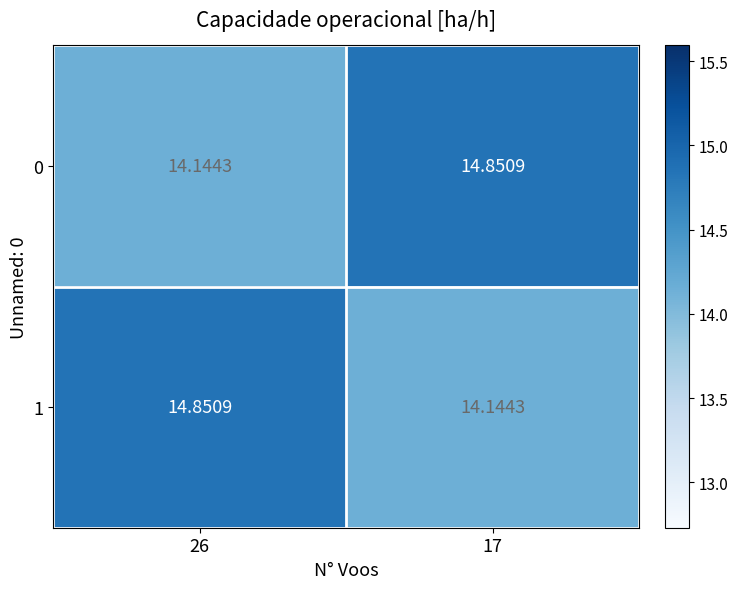

Is the value of 1 at 26 greater than the value of 0 at 26?

Yes